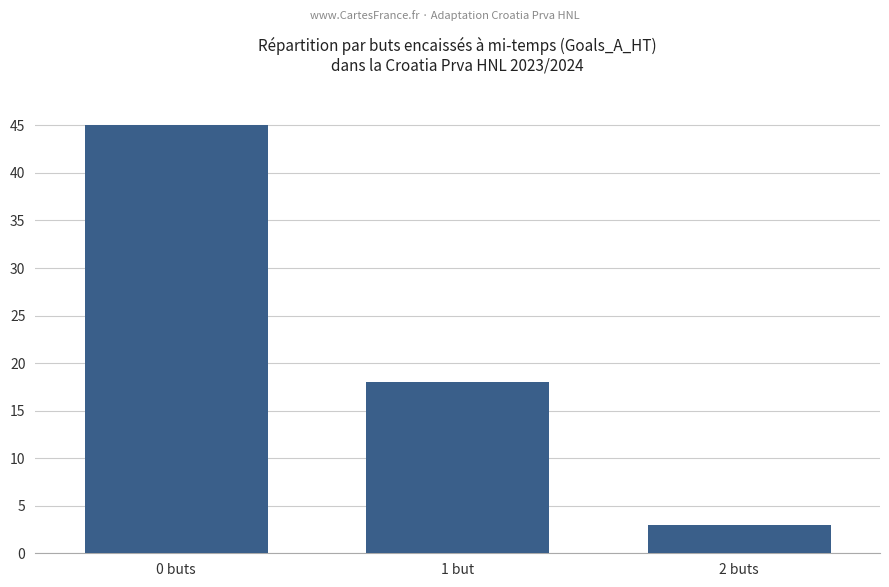

What is the label of the 3rd bar from the left?

2 buts